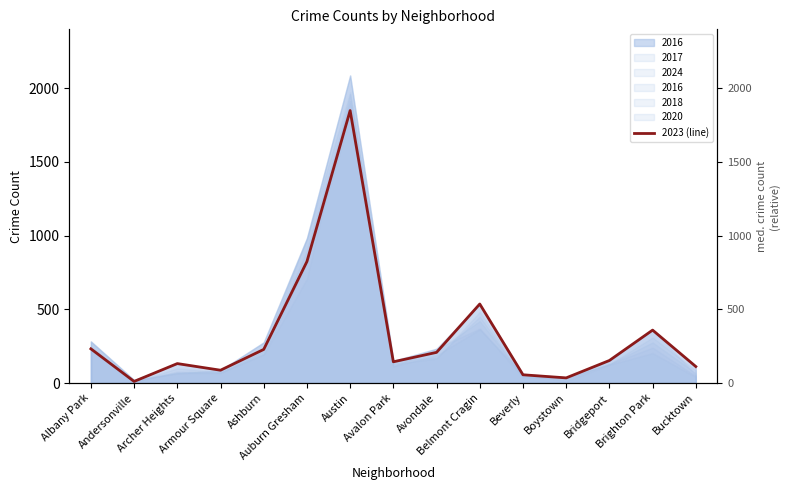

Which category has the highest value across all series?

Austin